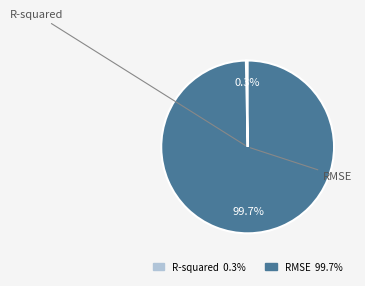

How many segments does this pie chart have?

2